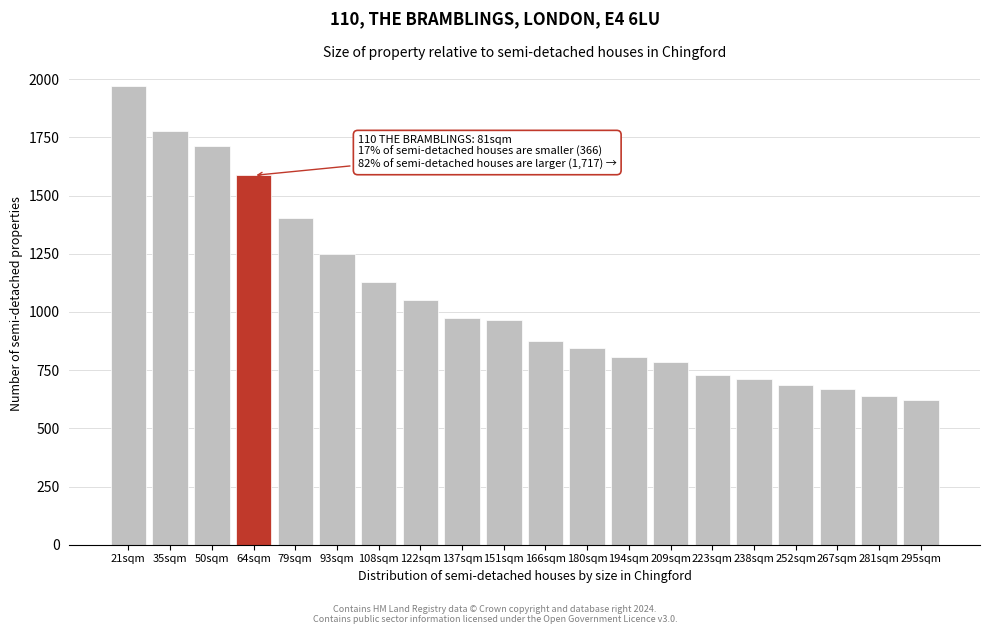

What is the sum of all values?

21183.3